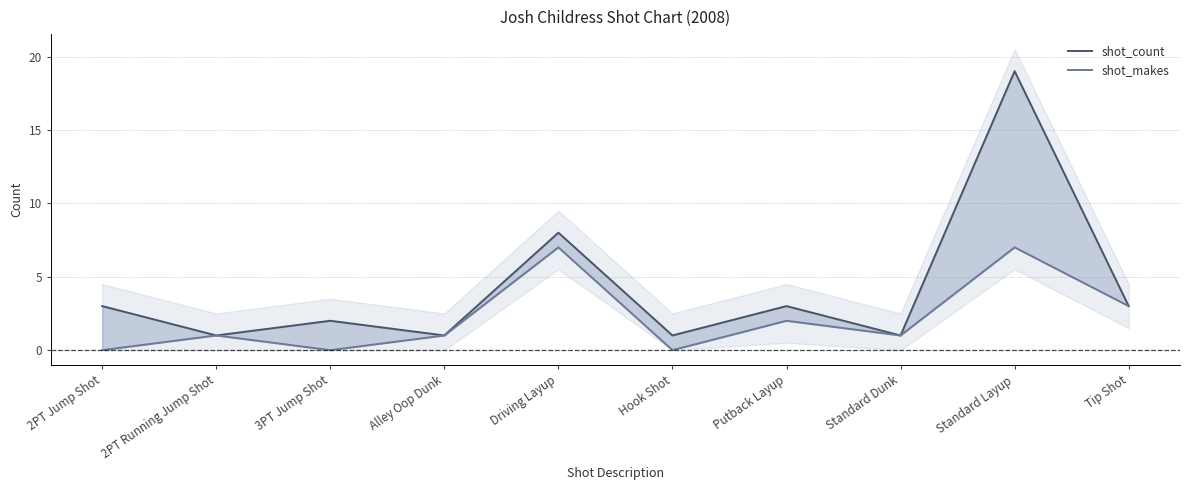

True or false: shot_makes has a value of 7 at Driving Layup.

True